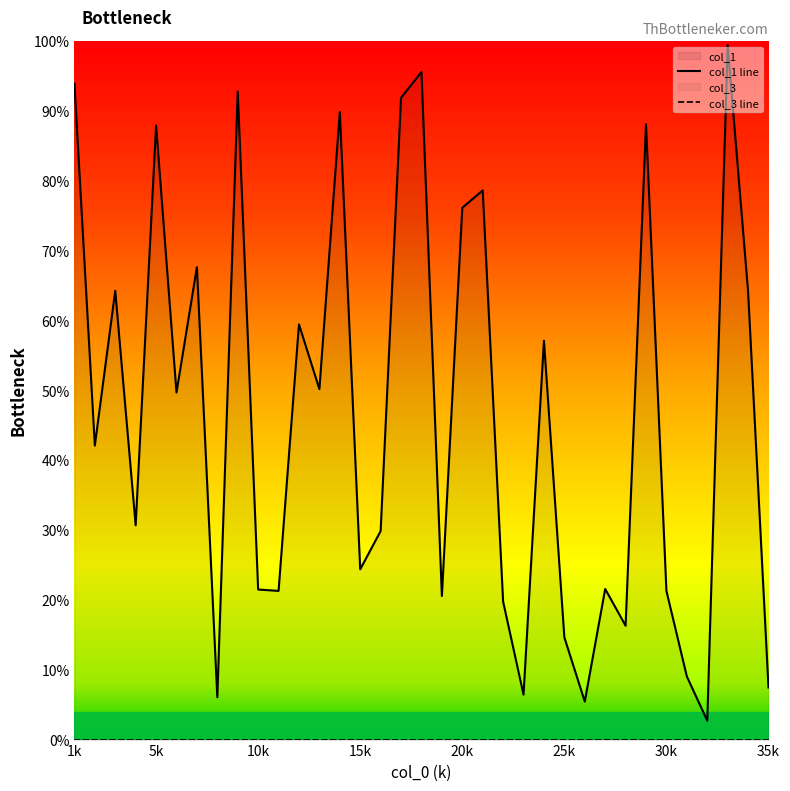

What is the highest value of the col_1 line series?

99.5